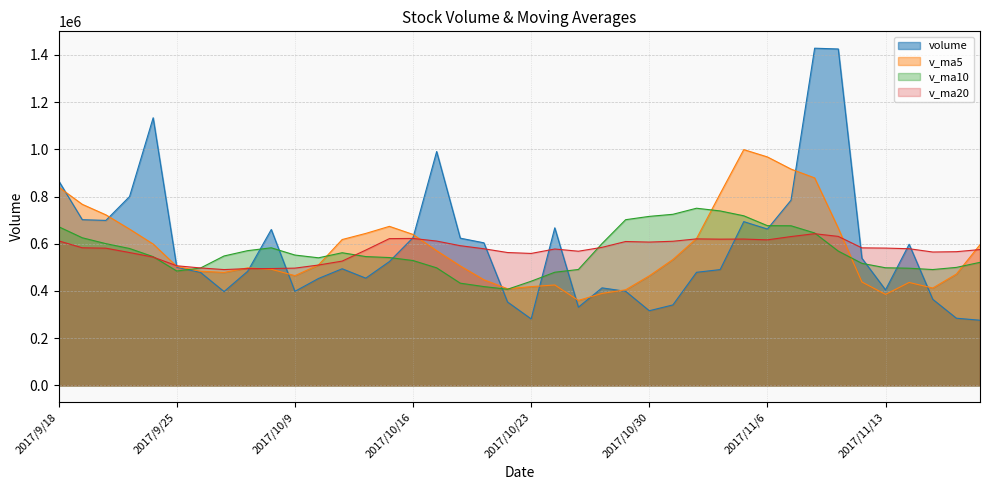

How many categories are shown in the chart?

40